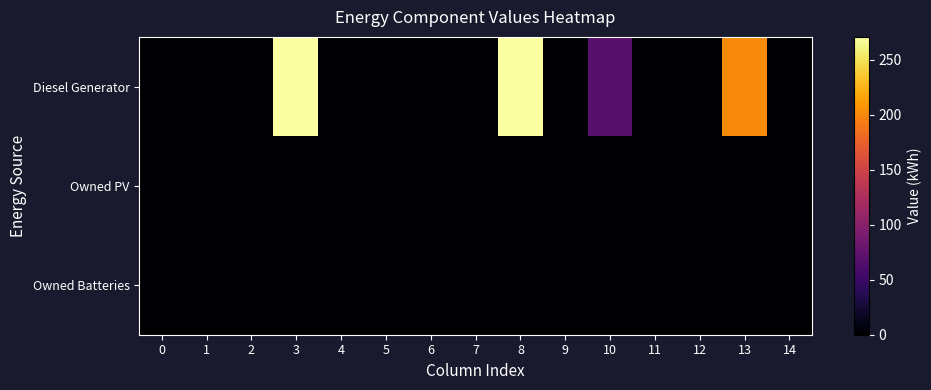

Rank the series by their maximum value, from highest to lowest.

Diesel Generator, Owned PV, Owned Batteries